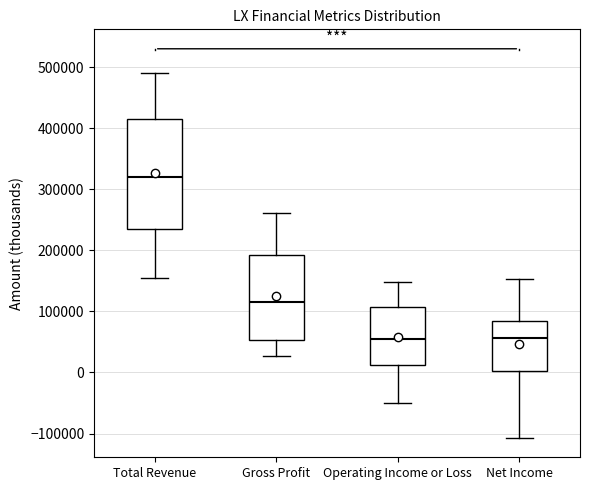

Reading left to right, transcribe this box plot: for each box, give where its median line is, the range the box spans, and where its two whiskers end, as read against the y-axis. The values are not printed on the chart, so give them approximately, as read against the axis.

Total Revenue: median 320000, box 240000 to 420000, whiskers 160000 to 490000
Gross Profit: median 120000, box 50000 to 190000, whiskers 30000 to 260000
Operating Income or Loss: median 60000, box 10000 to 110000, whiskers -50000 to 150000
Net Income: median 60000, box 0 to 80000, whiskers -110000 to 150000